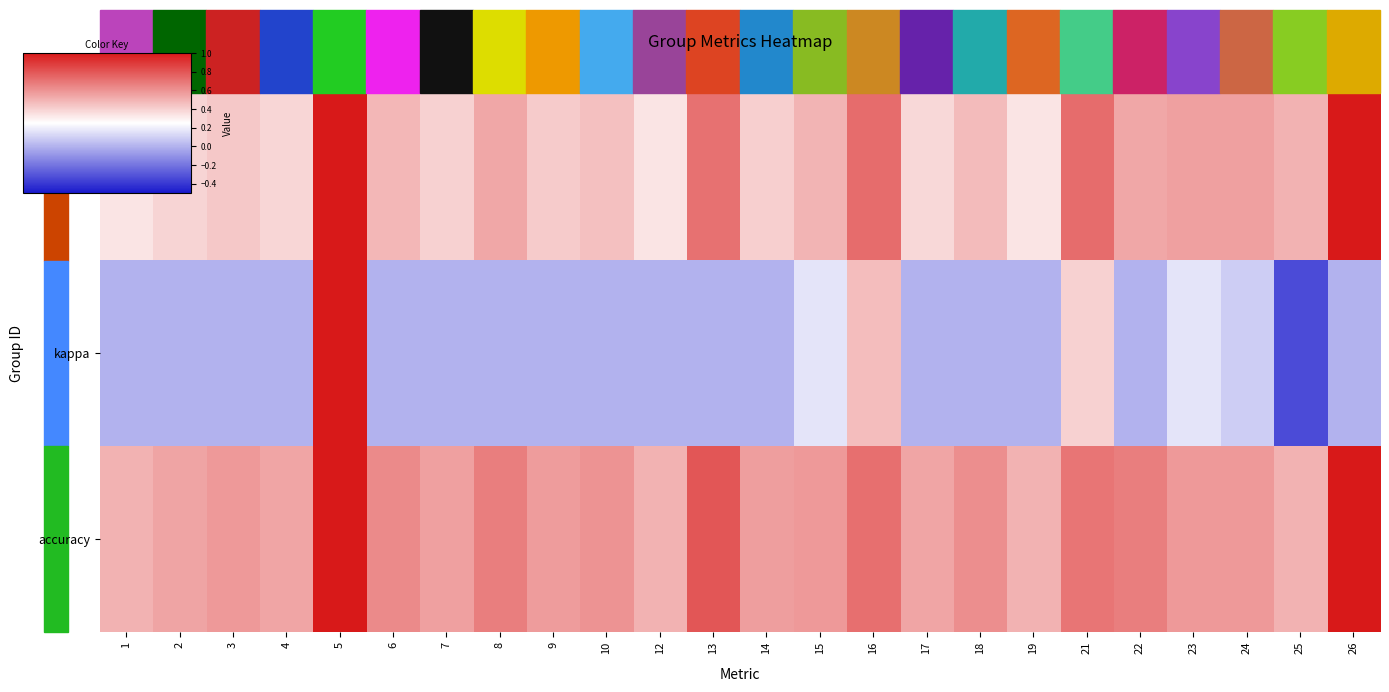

At how many categories does at least one series exceed 0?

24